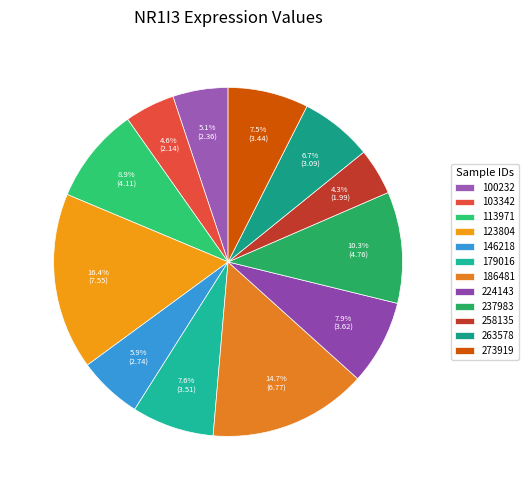

What portion of the pie excludes 179016?

92.4%